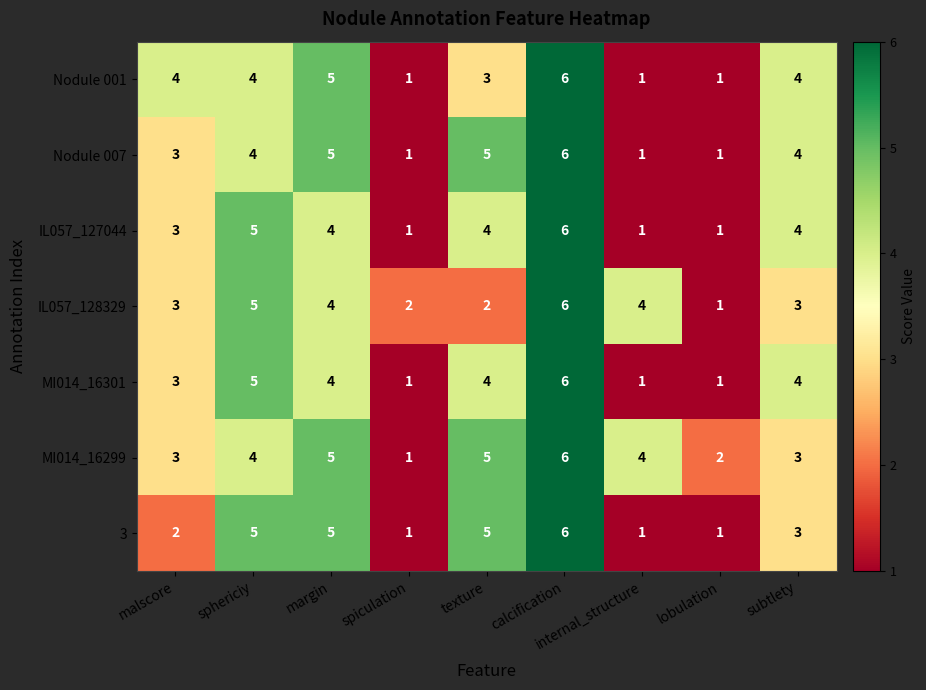

Count the IL057_127044 values in the range 1 to 4.

7